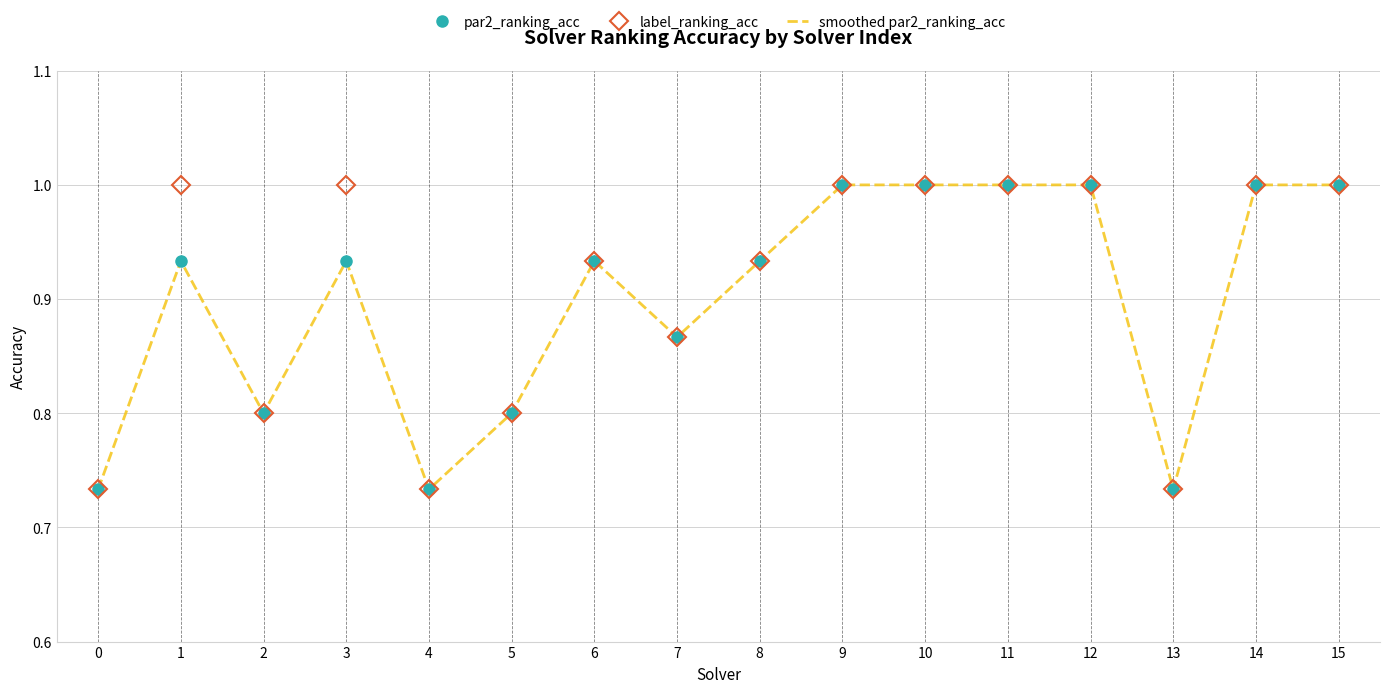

True or false: par2_ranking_acc and label_ranking_acc intersect in this chart.

False